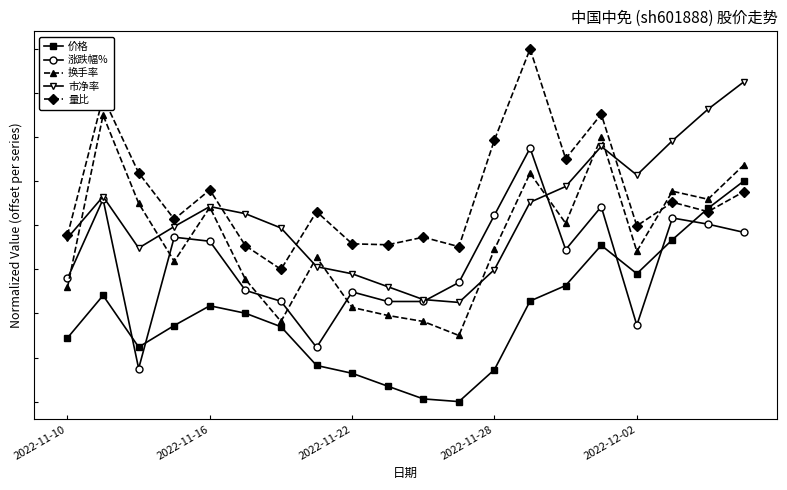

What are all the series names shown in the legend?

价格, 涨跌幅%, 换手率, 市净率, 量比